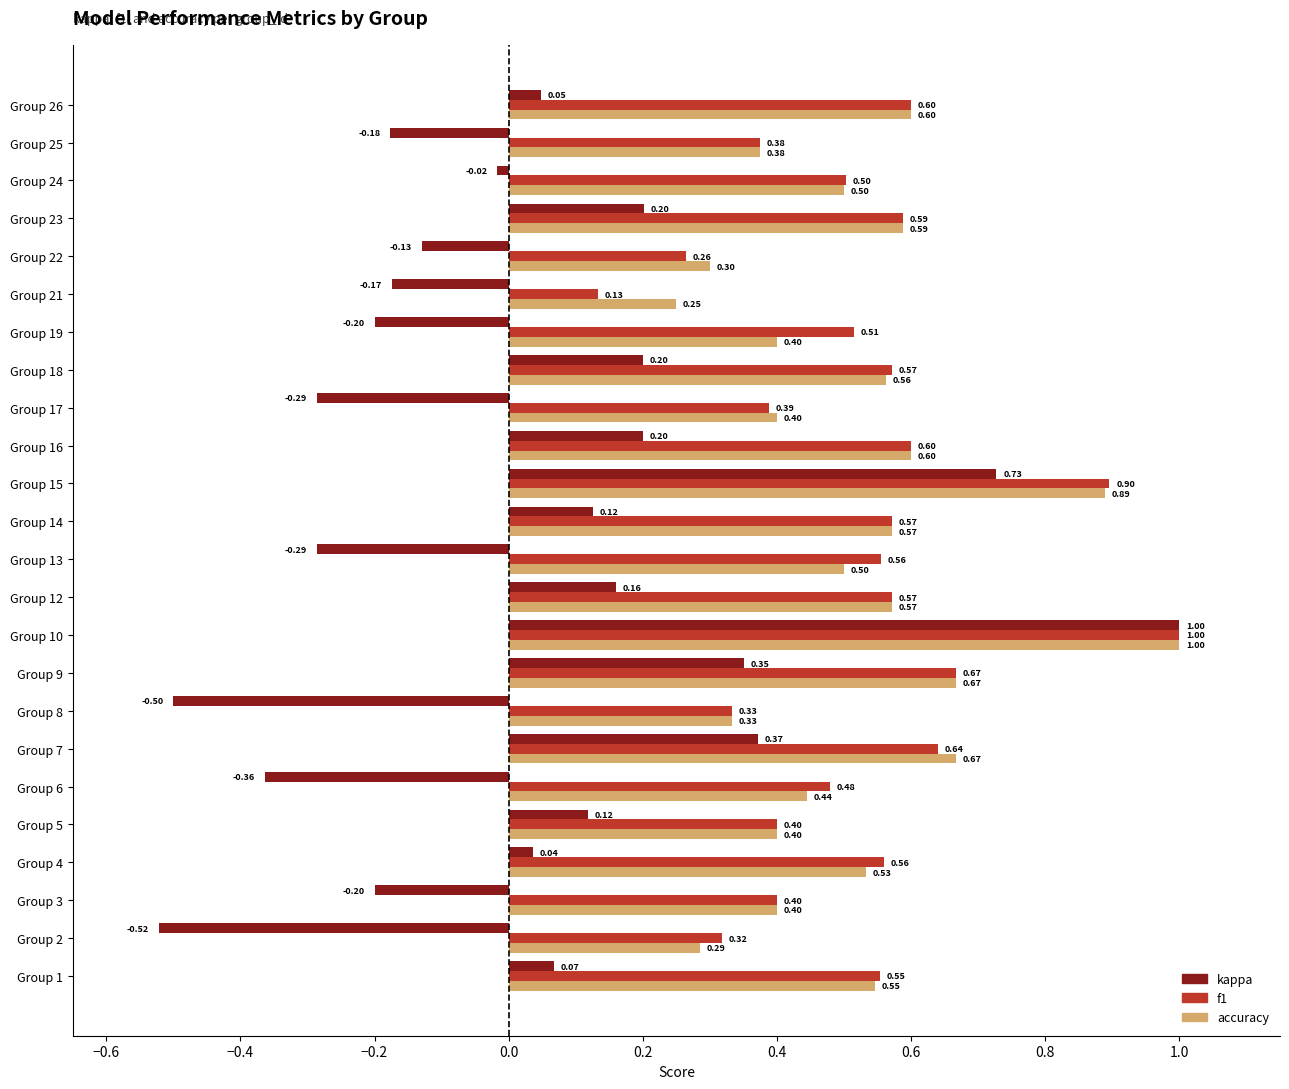

What is the total value across all series at Group 25?

0.6